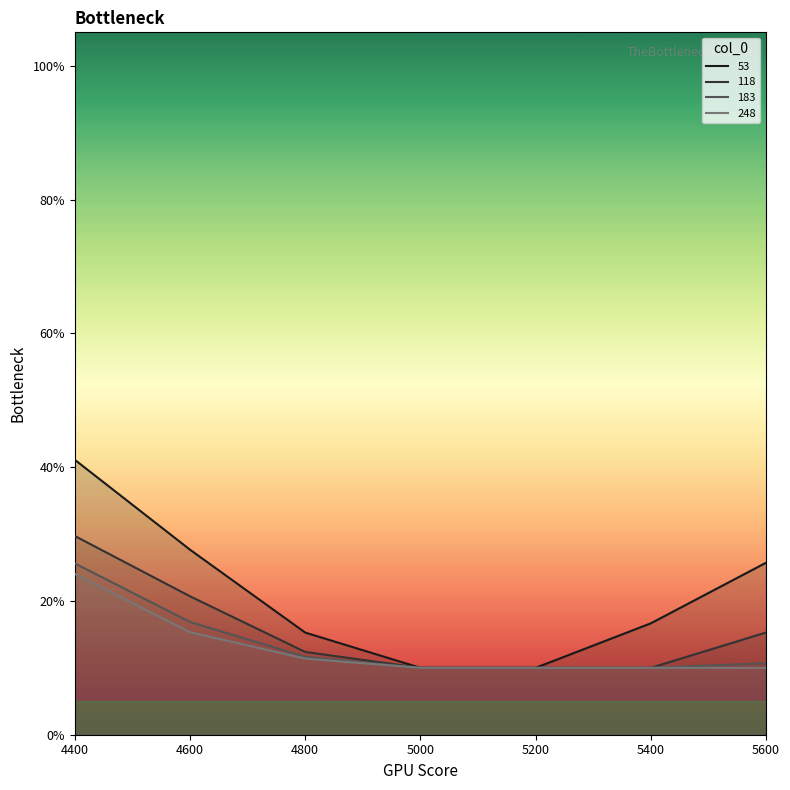

True or false: 248 has a value of 0.4 at 4400.

False